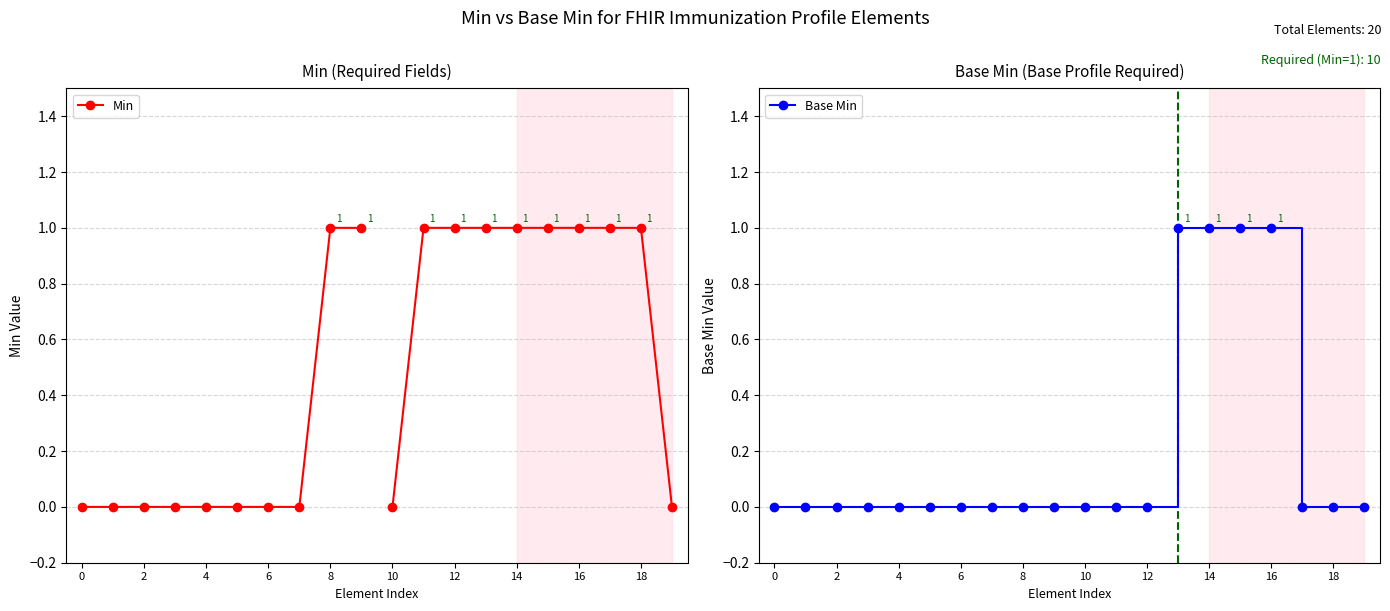

Is it true that Base Min equals 0 at 8?

True